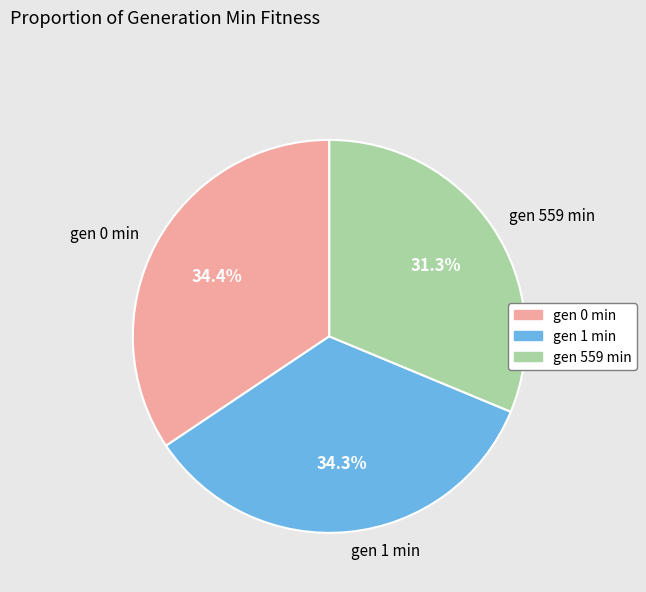

Which category has the smallest portion of the pie?

gen 559 min